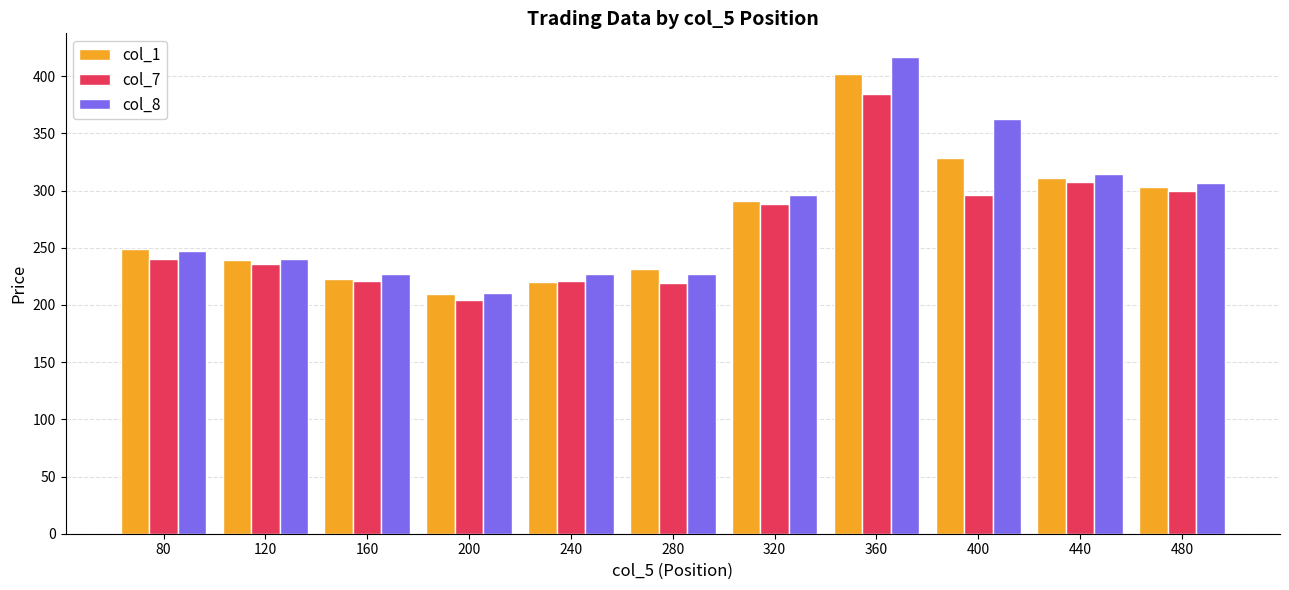

How many bars are there in each group?

3